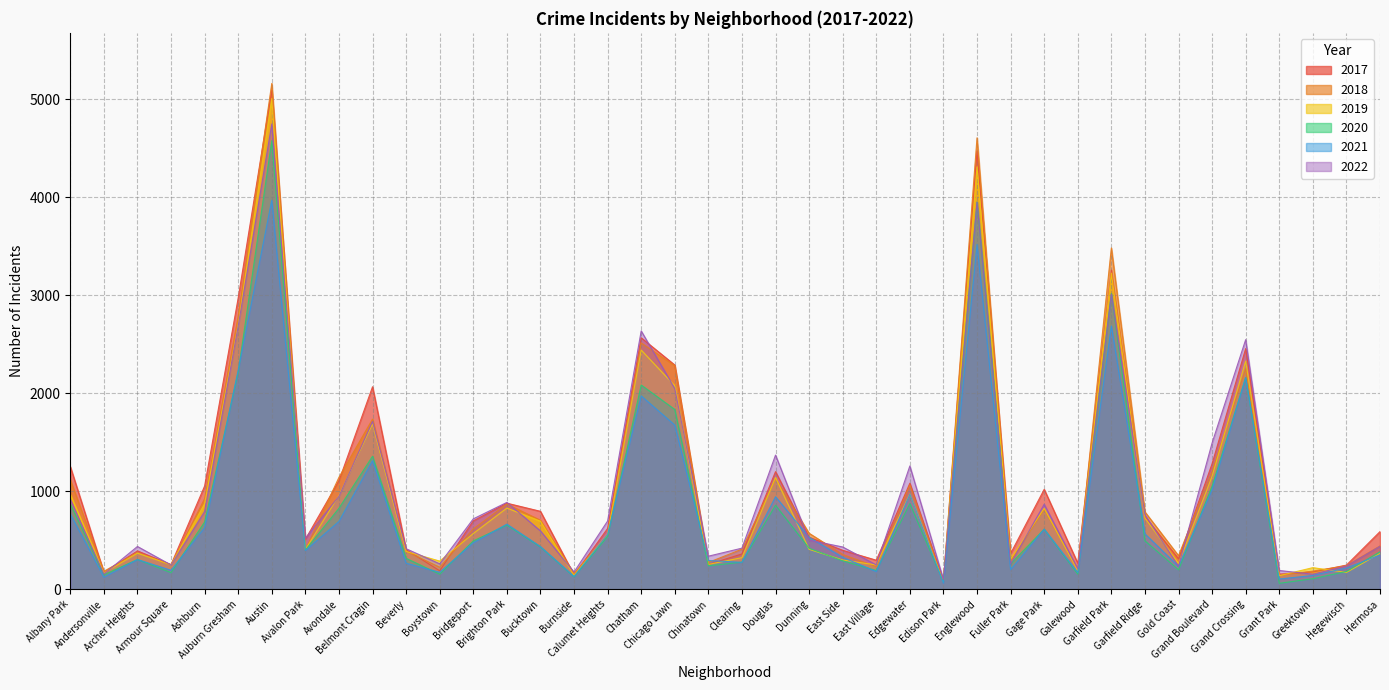

At which category is the sum across all series the highest?

Austin